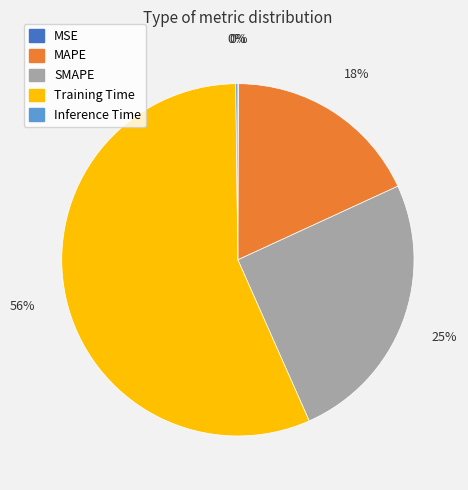

What is the majority slice?

Training Time